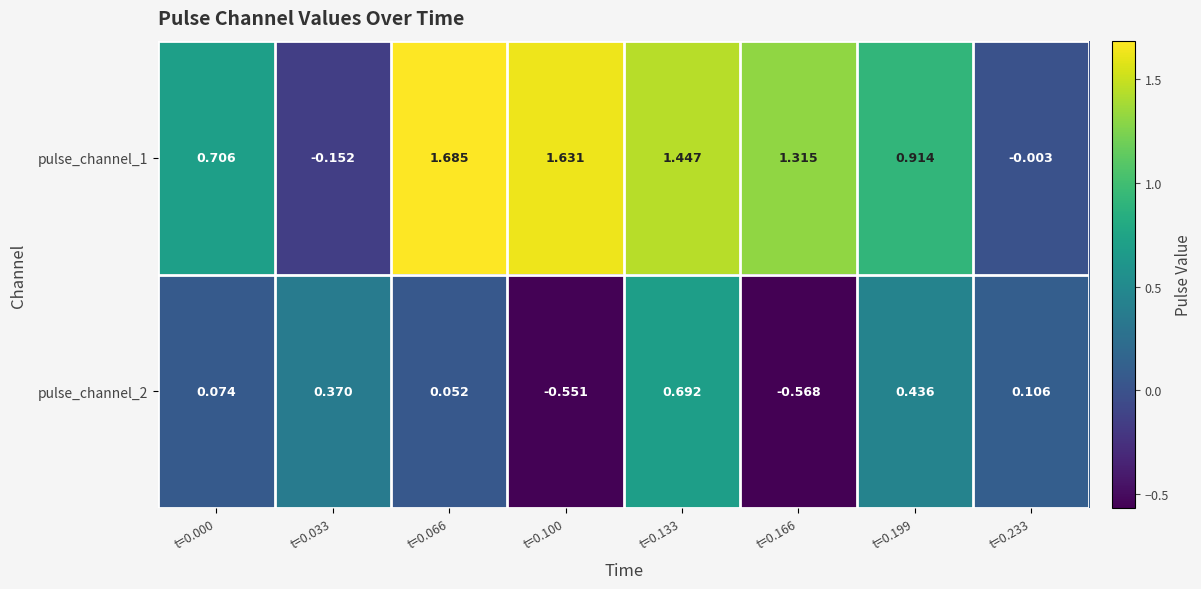

Is the value of pulse_channel_2 at t=0.199 greater than the value of pulse_channel_1 at t=0.100?

No